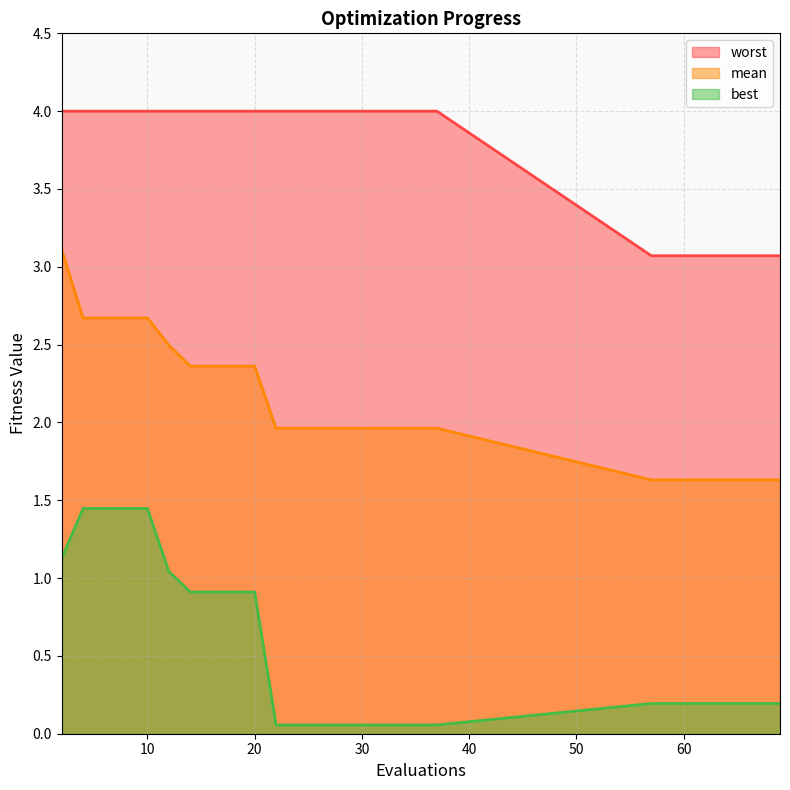

Reading right to left, list all the values displayed in this chart.

mean: 1.6	1.6	1.6	1.6	1.6	1.6	1.6	1.6	1.6	1.6	2.0	2.0	2.0	2.0	2.0	2.0	2.0	2.0	2.0	2.0	2.4	2.4	2.4	2.4	2.5	2.7	2.7	2.7	2.7	3.1
best: 0.2	0.2	0.2	0.2	0.2	0.2	0.2	0.2	0.2	0.2	0.1	0.1	0.1	0.1	0.1	0.1	0.1	0.1	0.1	0.1	0.9	0.9	0.9	0.9	1.0	1.4	1.4	1.4	1.4	1.1
worst: 3.1	3.1	3.1	3.1	3.1	3.1	3.1	3.1	3.1	3.1	4.0	4.0	4.0	4.0	4.0	4.0	4.0	4.0	4.0	4.0	4.0	4.0	4.0	4.0	4.0	4.0	4.0	4.0	4.0	4.0